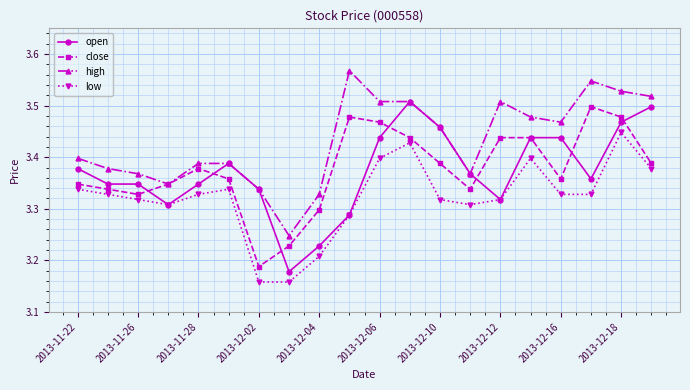

True or false: high and low cross at least once.

False